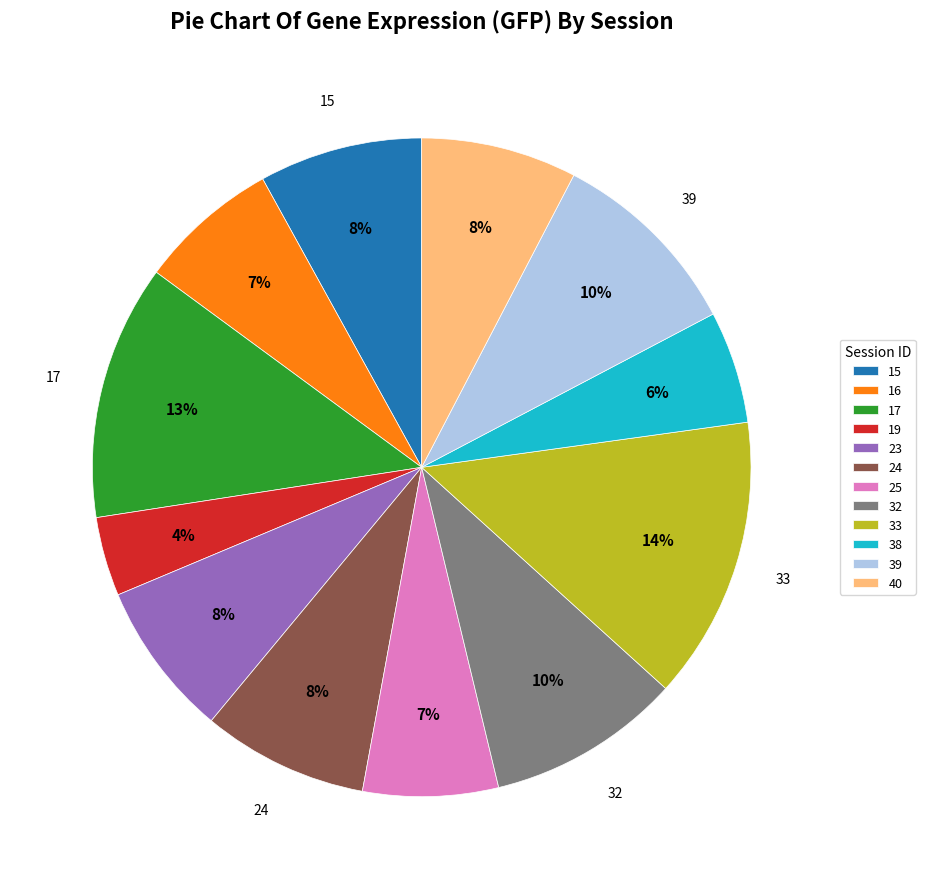

Between 39 and 38, which is larger?

39